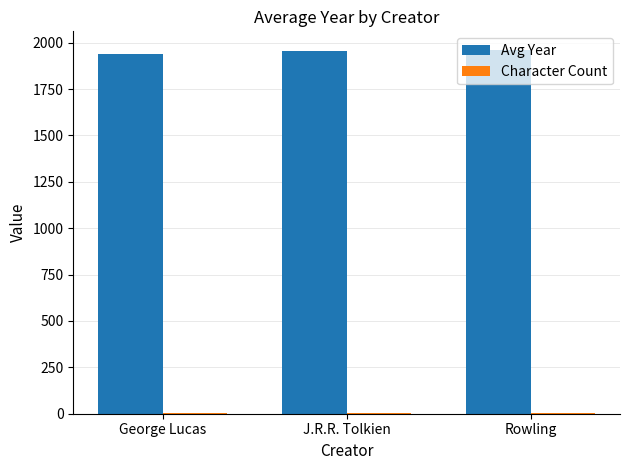

The Avg Year series shows 406.0 at Rowling. True or false?

False